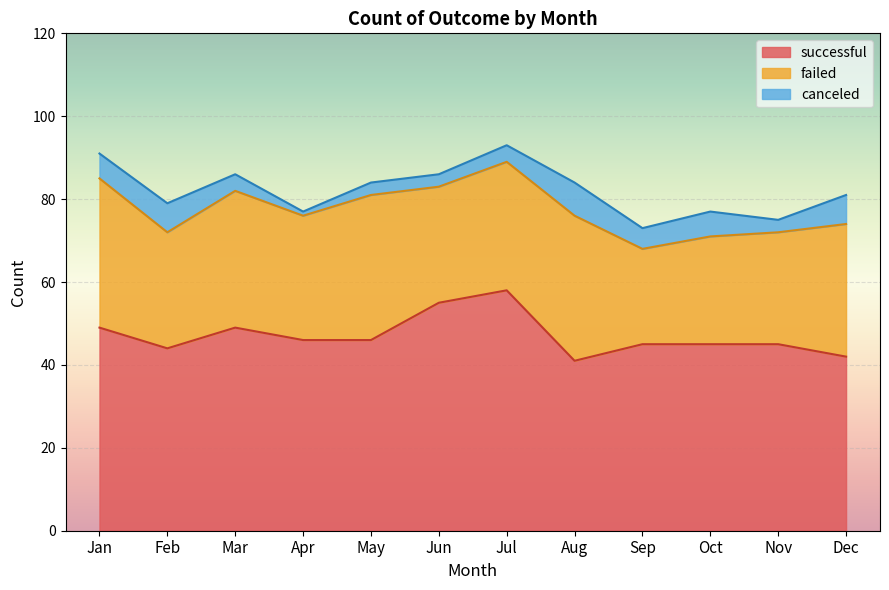

Rank the categories by failed value from lowest to highest.

Sep, Oct, Nov, Feb, Jun, Apr, Jul, Dec, Mar, May, Aug, Jan